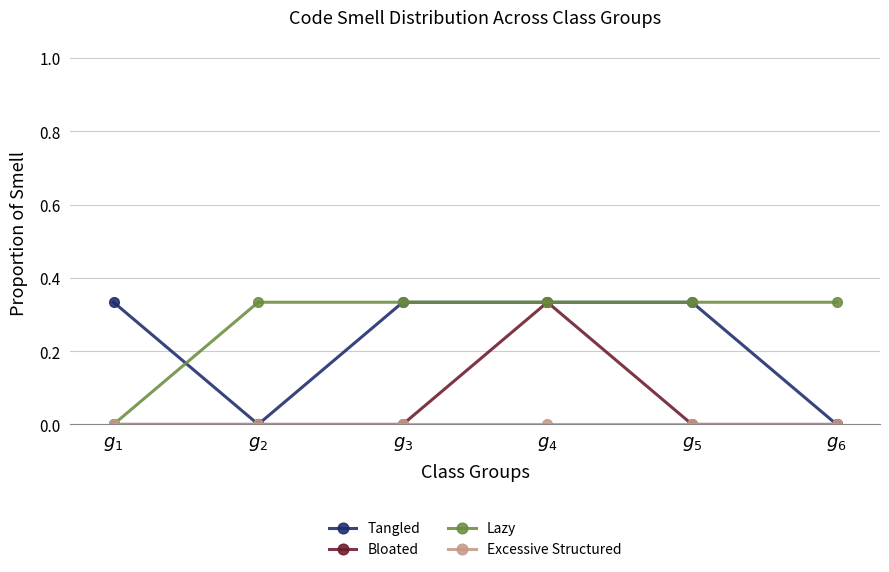

Which series has the largest total across all categories?

Lazy